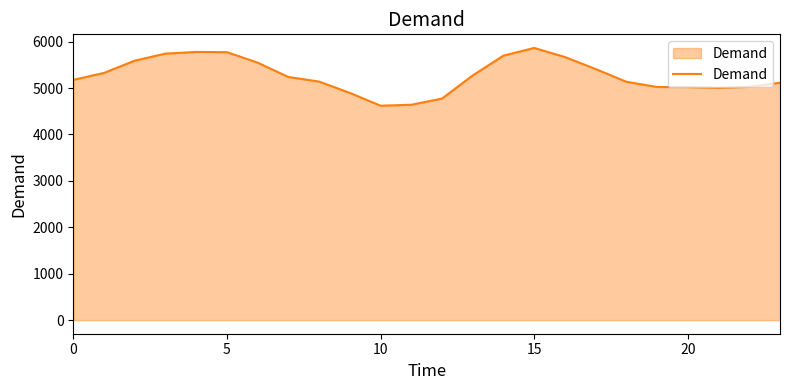

What is the maximum value shown in the chart?

5865